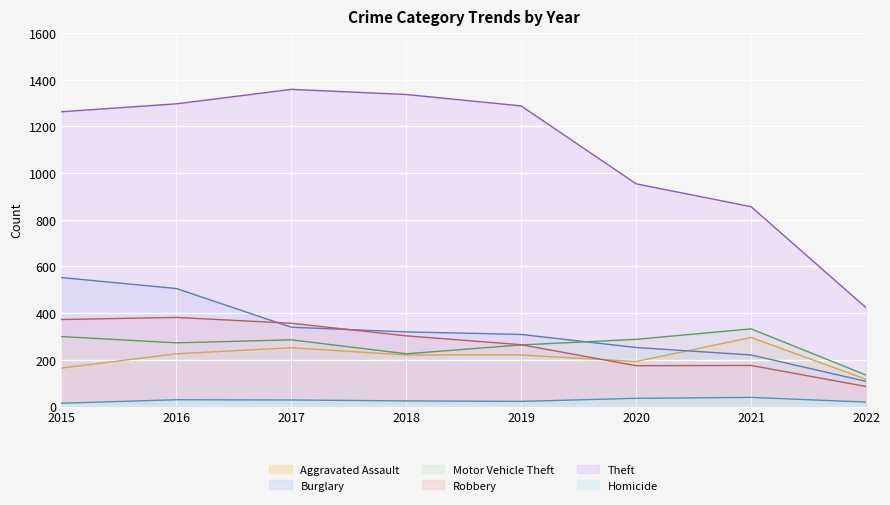

Where is Burglary nearest to the value 329?

2017